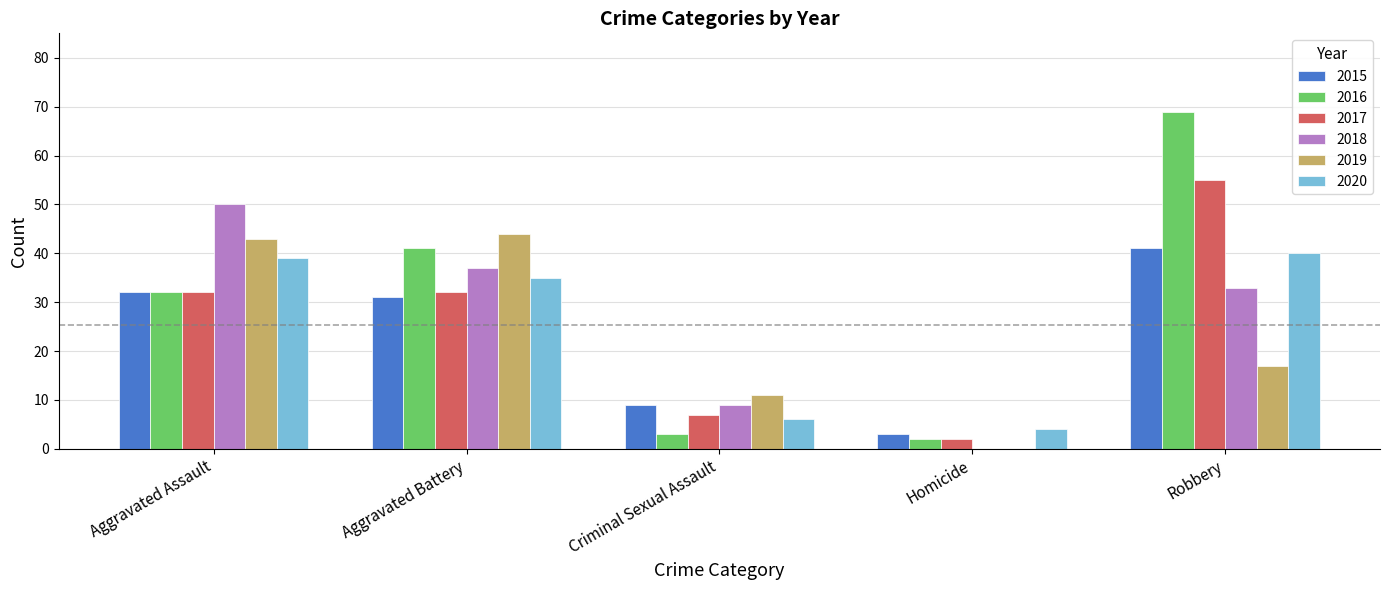

Which category has the highest value across all series?

Robbery